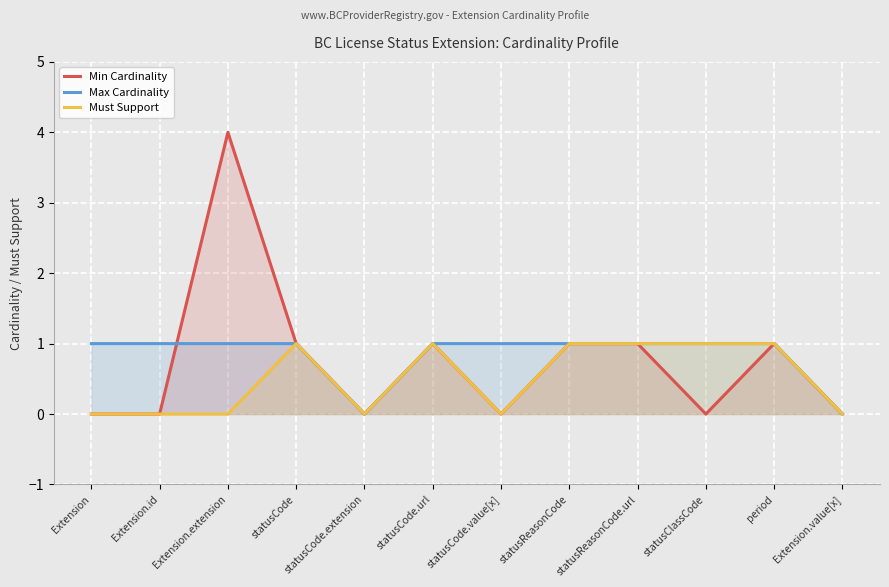

In Max Cardinality, how many points are lower than both neighbors (excluding endpoints)?

1